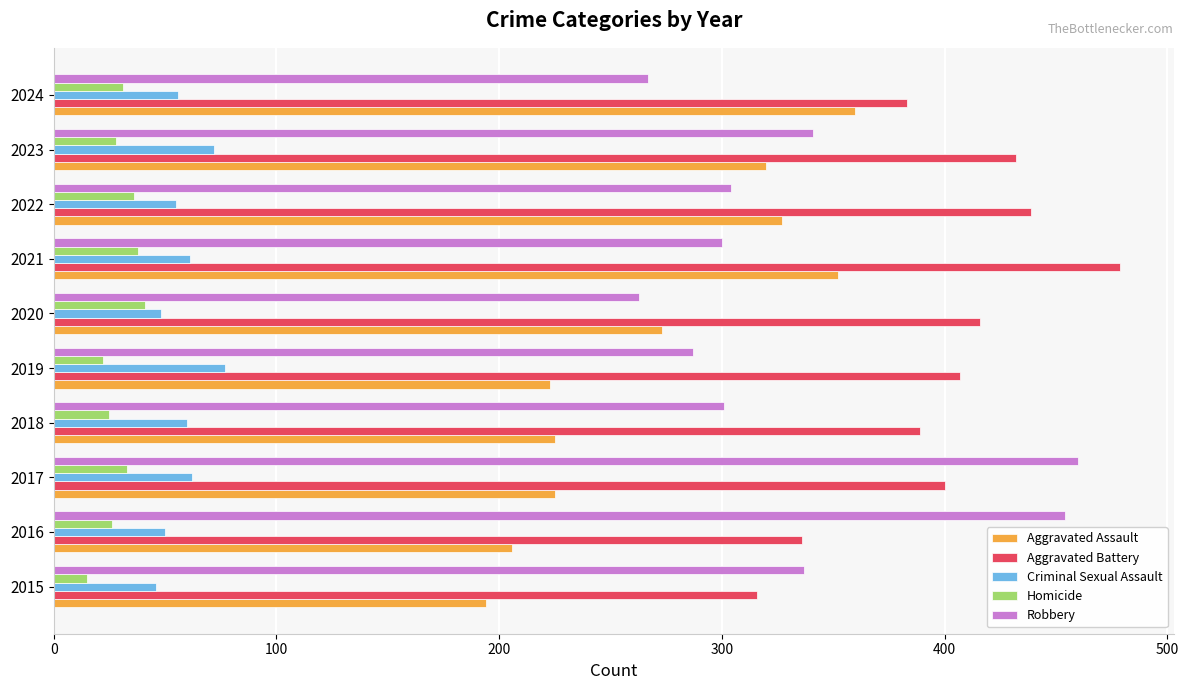

What is the difference between the Robbery values at 2020 and 2019?

24